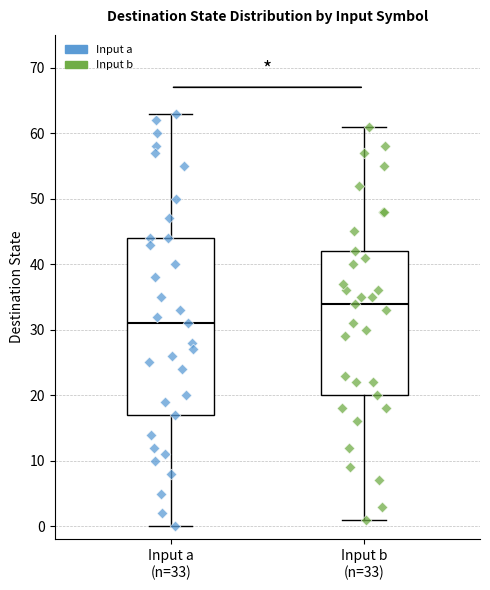

Reading left to right, read every box against the y-axis: the position of its median line, the range the box covers, and the ends of its whiskers. The values are not printed on the chart, so give them approximately, as read against the axis.

Input a (n=33): median 31, box 17 to 44, whiskers 0 to 63
Input b (n=33): median 34, box 20 to 42, whiskers 1 to 61